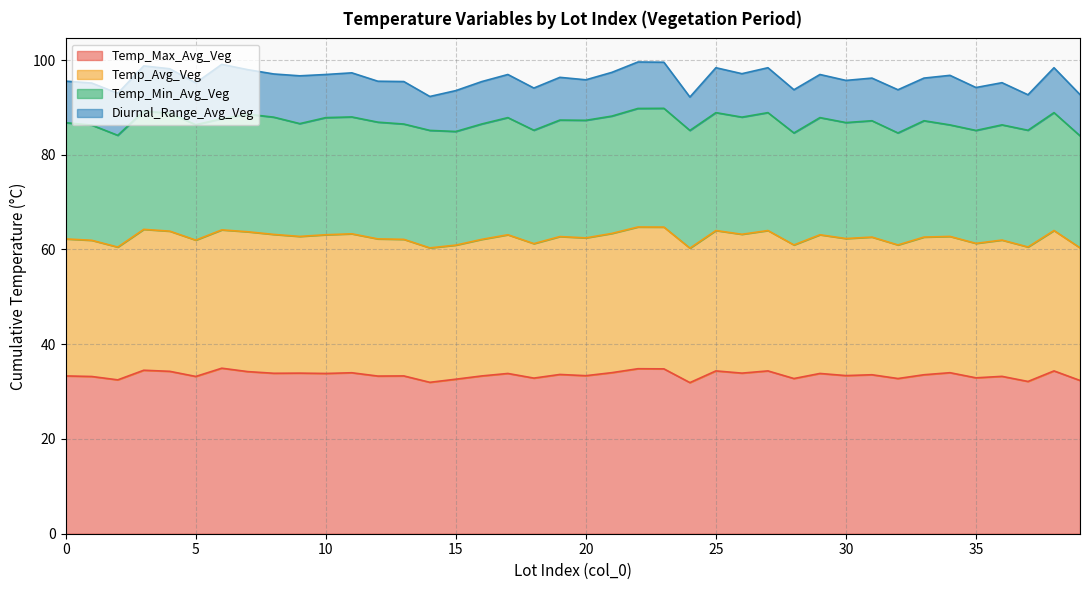

What is the total value across all series at 25?

98.4